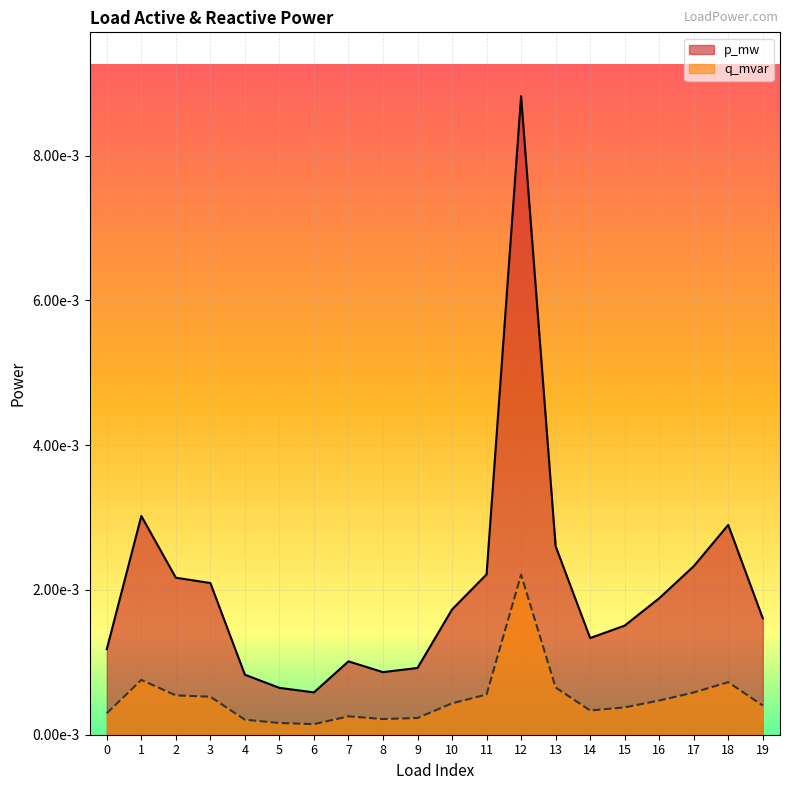

Which series changed the most between 12 and 17?

p_mw